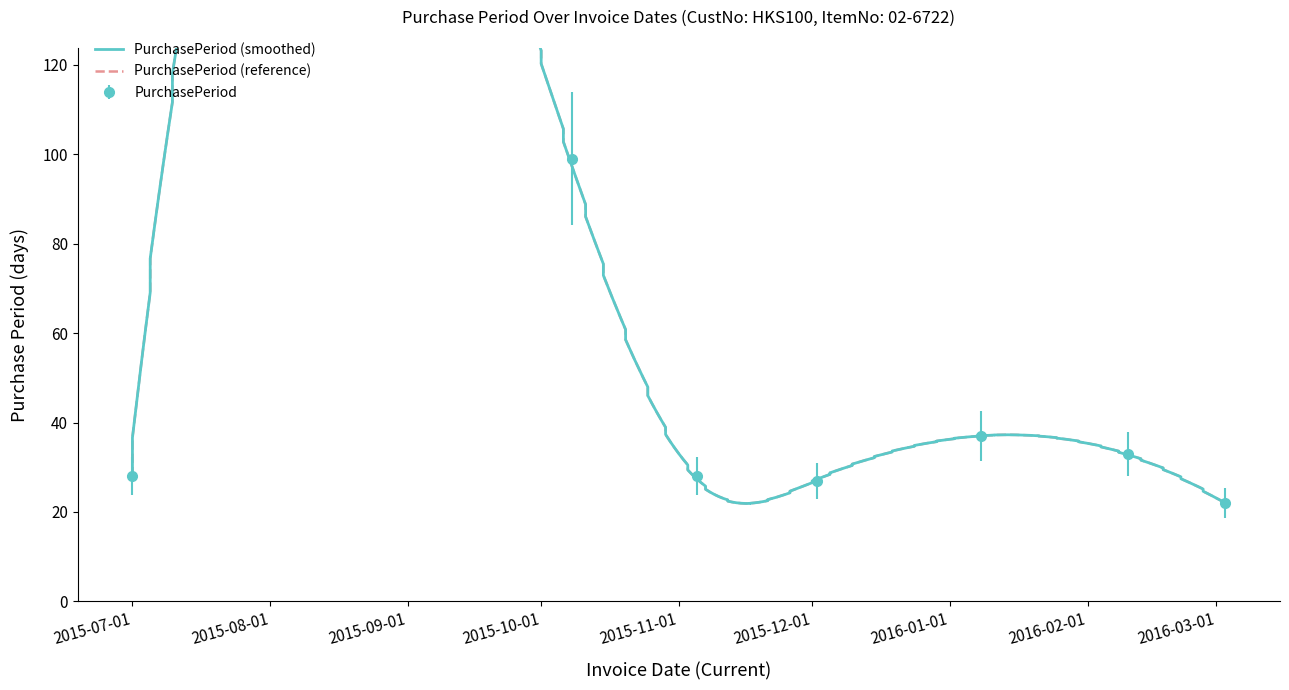

True or false: the data shows 22 at 2016-03-03.

True